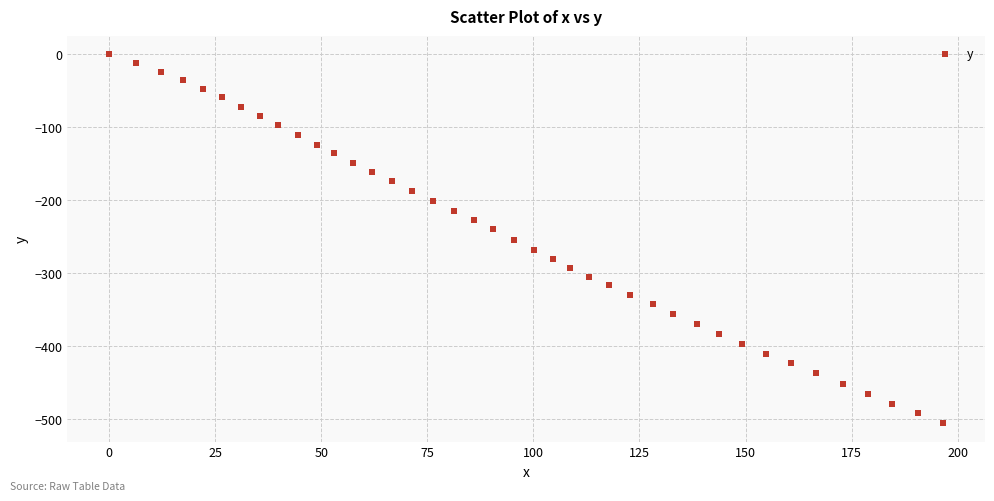

What is the range of X values (max minus min)?

196.6